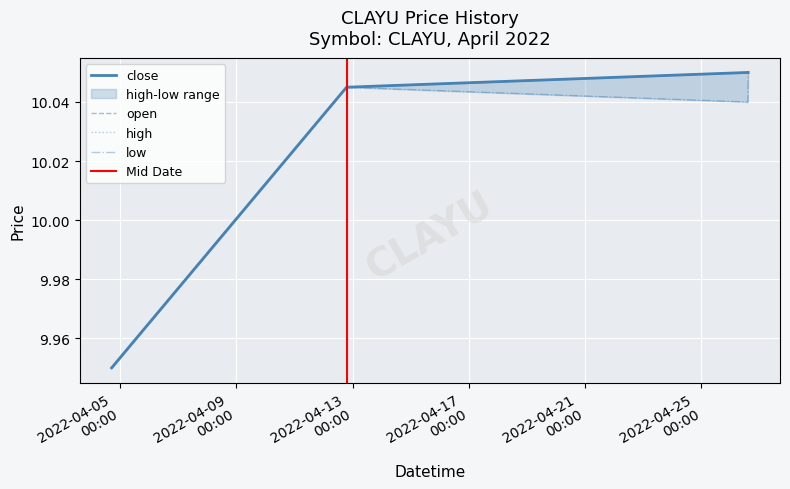

True or false: high and low cross at least once.

False